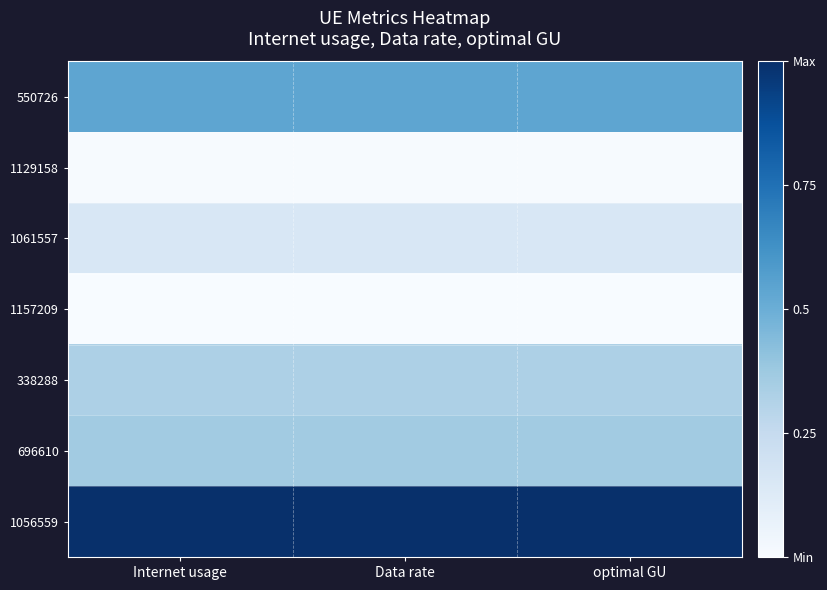

Reading left to right, list all the values displayed in this chart.

550726: Internet usage=0.5	Data rate=0.5	optimal GU=0.5
1129158: Internet usage=0.0	Data rate=0.0	optimal GU=0.0
1061557: Internet usage=0.2	Data rate=0.2	optimal GU=0.2
1157209: Internet usage=0.0	Data rate=0.0	optimal GU=0.0
338288: Internet usage=0.3	Data rate=0.3	optimal GU=0.3
696610: Internet usage=0.4	Data rate=0.4	optimal GU=0.4
1056559: Internet usage=1.0	Data rate=1.0	optimal GU=1.0